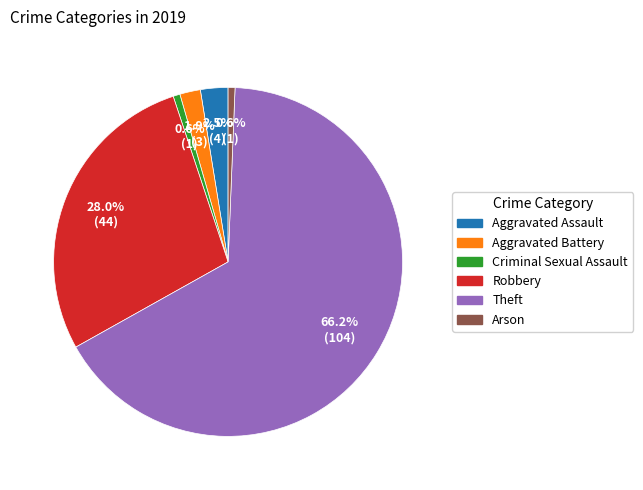

Is it true that Arson is 11% of the pie?

False